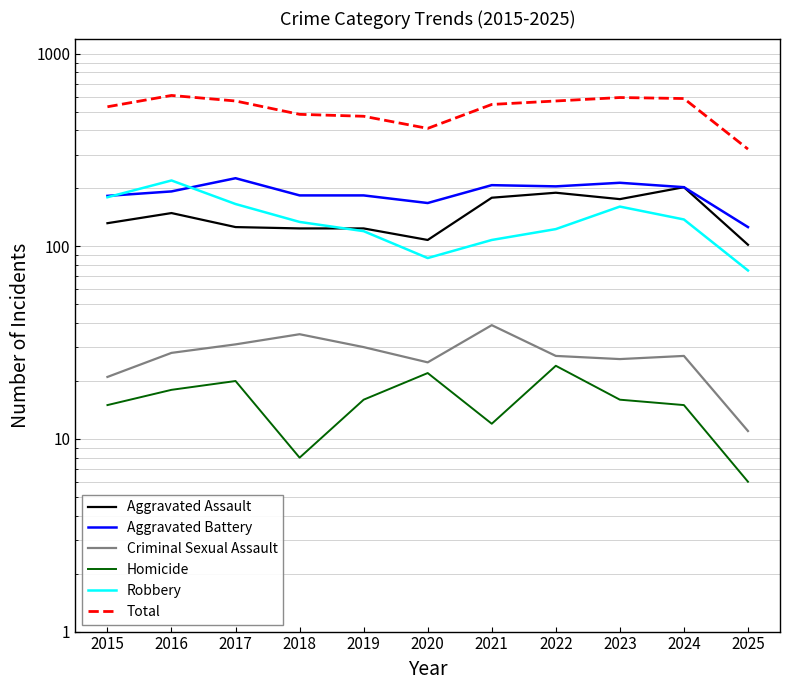

The Total series shows 531 at 2015. True or false?

True